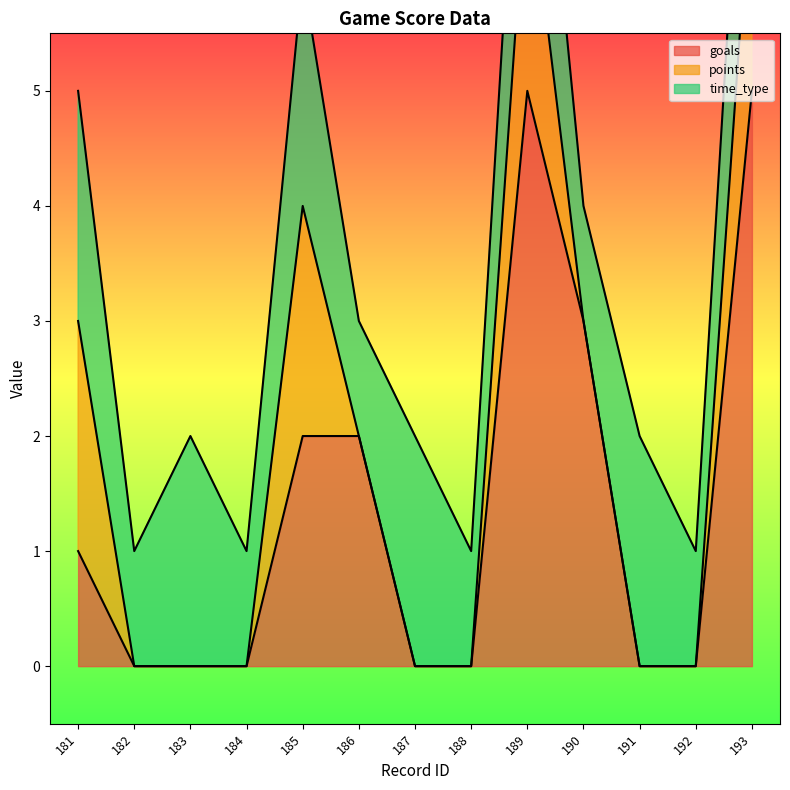

List the labels in order of goals value, smallest first.

182, 183, 184, 187, 188, 191, 192, 181, 185, 186, 190, 189, 193